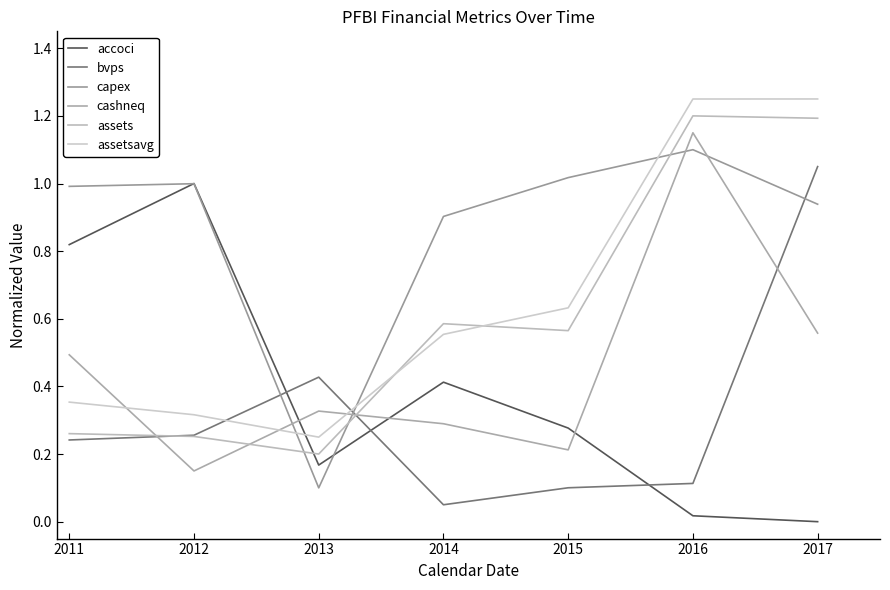

Between 2012 and 2013, which series saw the biggest shift?

capex